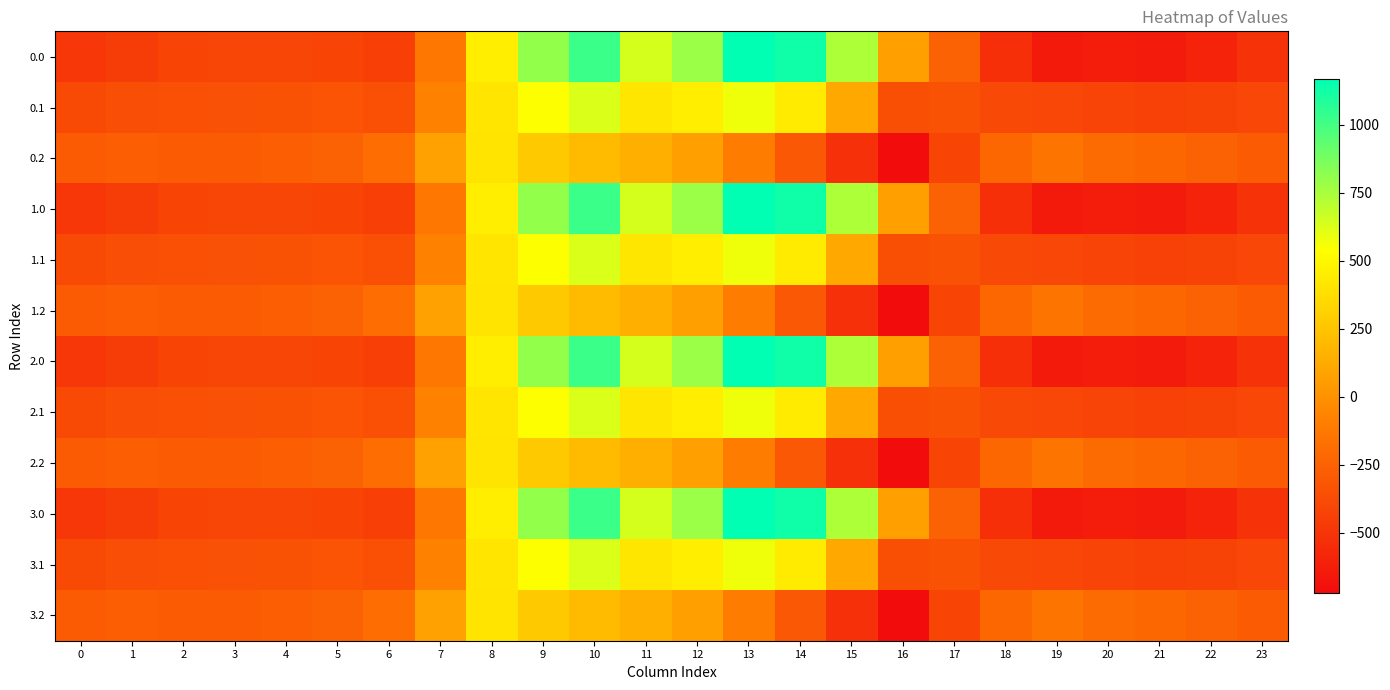

Reading right to left, transcribe all the data shown in this chart.

0.0: 23=-511.3	22=-592.3	21=-638.4	20=-629.9	19=-644.5	18=-529.6	17=-250.3	16=67.6	15=739.0	14=1128.3	13=1167.2	12=784.4	11=640.9	10=1023.2	9=804.0	8=454.2	7=-136.4	6=-435.0	5=-410.8	4=-404.9	3=-404.4	2=-410.3	1=-449.5	0=-482.0
0.1: 23=-399.4	22=-419.9	21=-432.4	20=-414.5	19=-399.7	18=-388.5	17=-340.1	16=-353.7	15=111.1	14=438.6	13=574.0	12=456.1	11=415.4	10=628.1	9=542.1	8=412.6	7=-81.6	6=-345.2	5=-329.5	4=-339.6	3=-342.7	2=-347.9	1=-361.1	0=-384.6
0.2: 23=-287.5	22=-247.4	21=-226.4	20=-199.2	19=-151.1	18=-223.1	17=-409.5	16=-721.2	15=-522.2	14=-301.9	13=-104.4	12=65.2	11=149.1	10=202.5	9=271.1	8=407.2	7=77.9	6=-187.1	5=-248.1	4=-274.4	3=-281.0	2=-285.5	1=-272.7	0=-287.1
1.0: 23=-511.3	22=-592.3	21=-638.4	20=-629.9	19=-644.5	18=-529.6	17=-250.3	16=67.6	15=739.0	14=1128.3	13=1167.2	12=784.4	11=640.9	10=1023.2	9=804.0	8=454.2	7=-136.4	6=-435.0	5=-410.8	4=-404.9	3=-404.4	2=-410.3	1=-449.5	0=-482.0
1.1: 23=-399.4	22=-419.9	21=-432.4	20=-414.5	19=-399.7	18=-388.5	17=-340.1	16=-353.7	15=111.1	14=438.6	13=574.0	12=456.1	11=415.4	10=628.1	9=542.1	8=412.6	7=-81.6	6=-345.2	5=-329.5	4=-339.6	3=-342.7	2=-347.9	1=-361.1	0=-384.6
1.2: 23=-287.5	22=-247.4	21=-226.4	20=-199.2	19=-151.1	18=-223.1	17=-409.5	16=-721.2	15=-522.2	14=-301.9	13=-104.4	12=65.2	11=149.1	10=202.5	9=271.1	8=407.2	7=77.9	6=-187.1	5=-248.1	4=-274.4	3=-281.0	2=-285.5	1=-272.7	0=-287.1
2.0: 23=-511.3	22=-592.3	21=-638.4	20=-629.9	19=-644.5	18=-529.6	17=-250.3	16=67.6	15=739.0	14=1128.3	13=1167.2	12=784.4	11=640.9	10=1023.2	9=804.0	8=454.2	7=-136.4	6=-435.0	5=-410.8	4=-404.9	3=-404.4	2=-410.3	1=-449.5	0=-482.0
2.1: 23=-399.4	22=-419.9	21=-432.4	20=-414.5	19=-399.7	18=-388.5	17=-340.1	16=-353.7	15=111.1	14=438.6	13=574.0	12=456.1	11=415.4	10=628.1	9=542.1	8=412.6	7=-81.6	6=-345.2	5=-329.5	4=-339.6	3=-342.7	2=-347.9	1=-361.1	0=-384.6
2.2: 23=-287.5	22=-247.4	21=-226.4	20=-199.2	19=-151.1	18=-223.1	17=-409.5	16=-721.2	15=-522.2	14=-301.9	13=-104.4	12=65.2	11=149.1	10=202.5	9=271.1	8=407.2	7=77.9	6=-187.1	5=-248.1	4=-274.4	3=-281.0	2=-285.5	1=-272.7	0=-287.1
3.0: 23=-511.3	22=-592.3	21=-638.4	20=-629.9	19=-644.5	18=-529.6	17=-250.3	16=67.6	15=739.0	14=1128.3	13=1167.2	12=784.4	11=640.9	10=1023.2	9=804.0	8=454.2	7=-136.4	6=-435.0	5=-410.8	4=-404.9	3=-404.4	2=-410.3	1=-449.5	0=-482.0
3.1: 23=-399.4	22=-419.9	21=-432.4	20=-414.5	19=-399.7	18=-388.5	17=-340.1	16=-353.7	15=111.1	14=438.6	13=574.0	12=456.1	11=415.4	10=628.1	9=542.1	8=412.6	7=-81.6	6=-345.2	5=-329.5	4=-339.6	3=-342.7	2=-347.9	1=-361.1	0=-384.6
3.2: 23=-287.5	22=-247.4	21=-226.4	20=-199.2	19=-151.1	18=-223.1	17=-409.5	16=-721.2	15=-522.2	14=-301.9	13=-104.4	12=65.2	11=149.1	10=202.5	9=271.1	8=407.2	7=77.9	6=-187.1	5=-248.1	4=-274.4	3=-281.0	2=-285.5	1=-272.7	0=-287.1